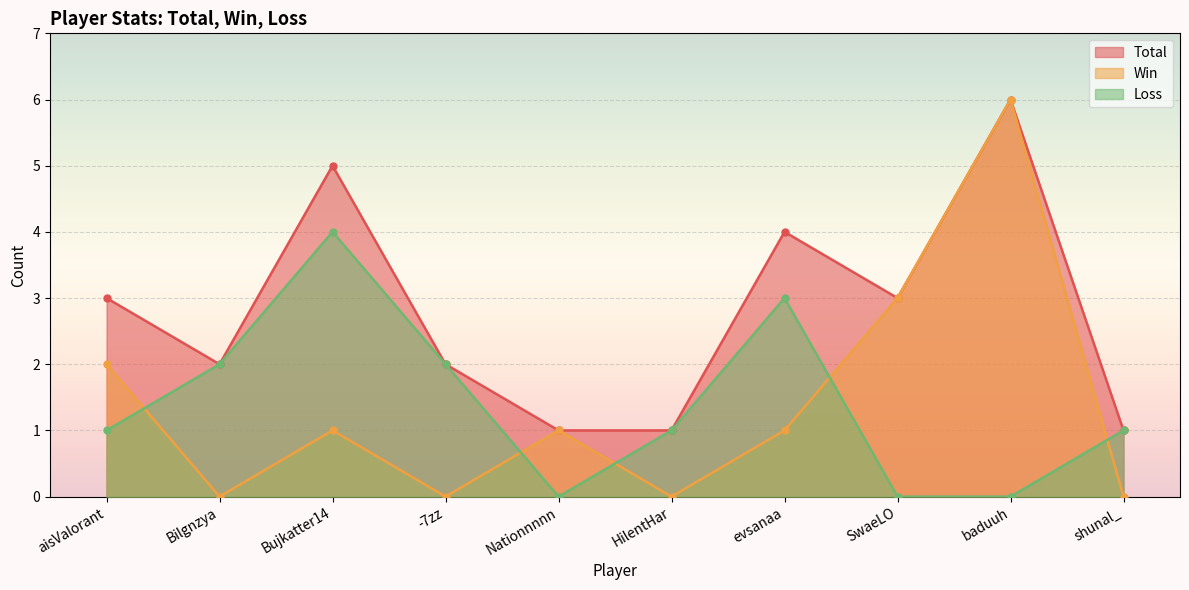

What are all the series names shown in the legend?

Total, Win, Loss